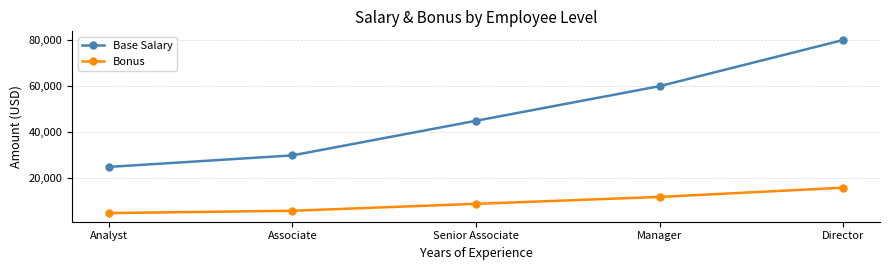

What is the sum of the Bonus values at Director and Analyst?

21000